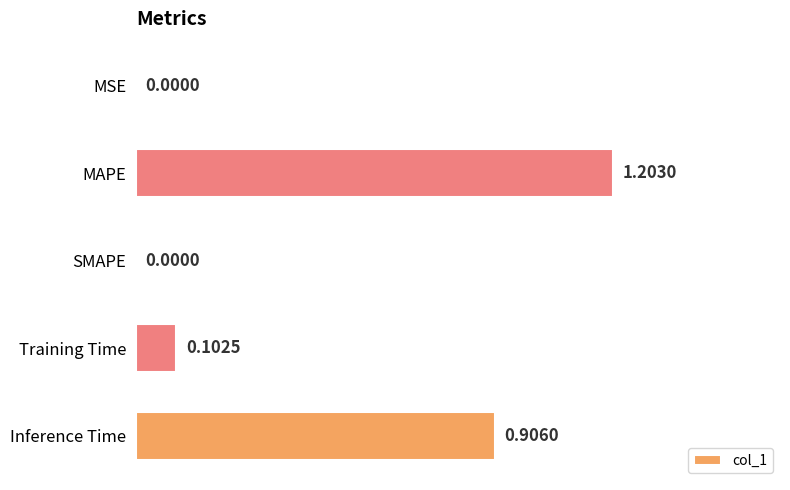

Which label corresponds to the largest value in the chart?

MAPE